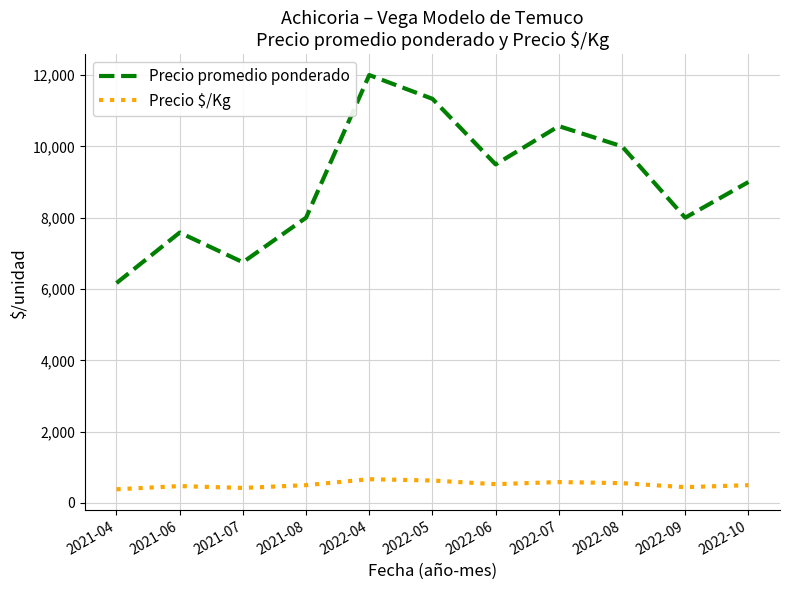

At which label does Precio promedio ponderado reach its minimum?

2021-04